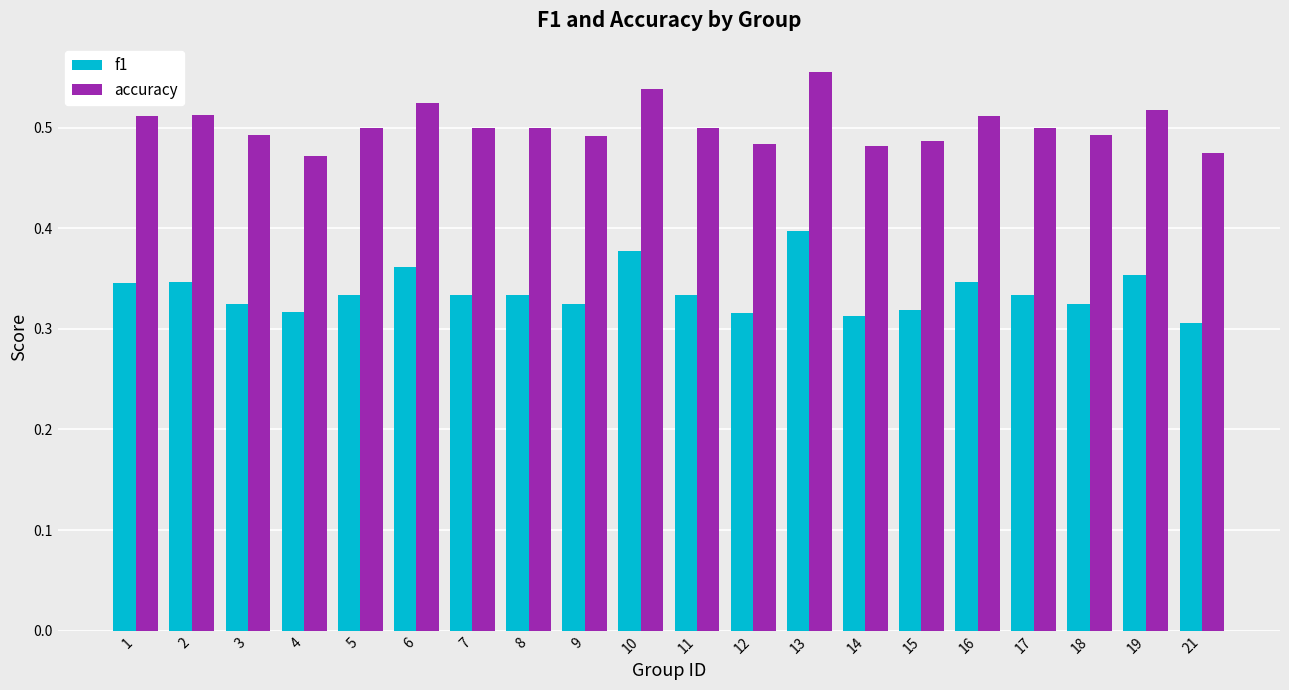

List the series in order of their peak value, highest first.

accuracy, f1